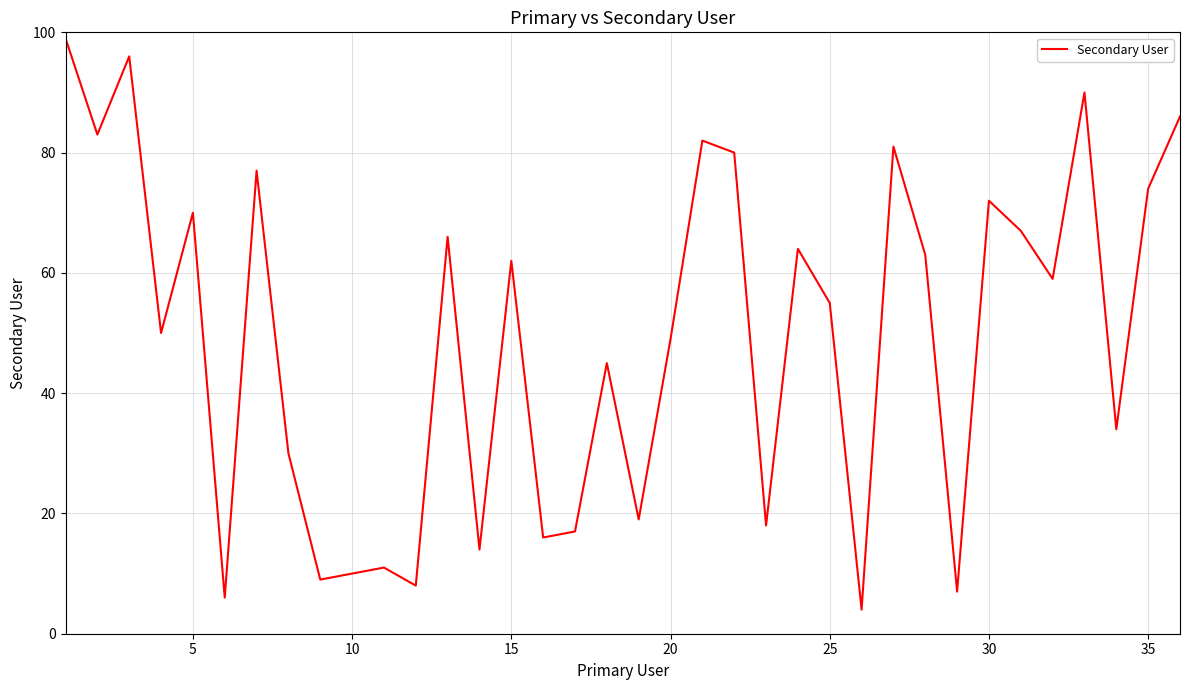

What is the maximum value shown in the chart?

99